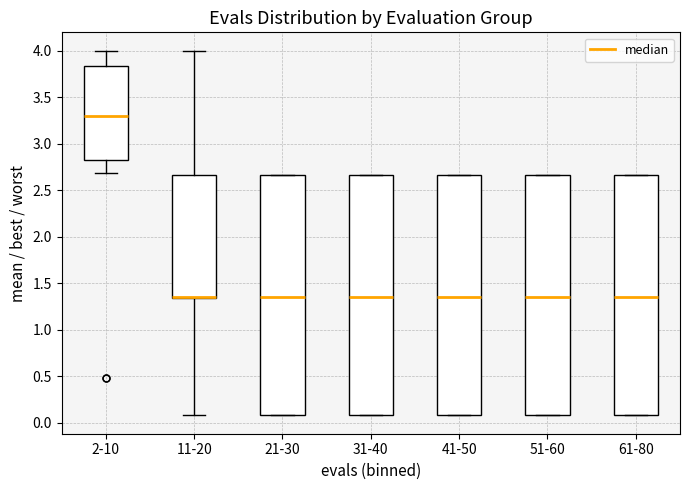

Reading left to right, transcribe this box plot: for each box, give where its median line is, the range the box spans, and where its two whiskers end, as read against the y-axis. The values are not printed on the chart, so give them approximately, as read against the axis.

2-10: median 3.30, box 2.80 to 3.85, whiskers 2.70 to 4.00
11-20: median 1.35 (drawn on the box's lower edge), box 1.35 to 2.65, whiskers 0.10 to 4.00
21-30: median 1.35, box 0.10 to 2.65, whiskers 0.10 to 2.65
31-40: median 1.35, box 0.10 to 2.65, whiskers 0.10 to 2.65
41-50: median 1.35, box 0.10 to 2.65, whiskers 0.10 to 2.65
51-60: median 1.35, box 0.10 to 2.65, whiskers 0.10 to 2.65
61-80: median 1.35, box 0.10 to 2.65, whiskers 0.10 to 2.65